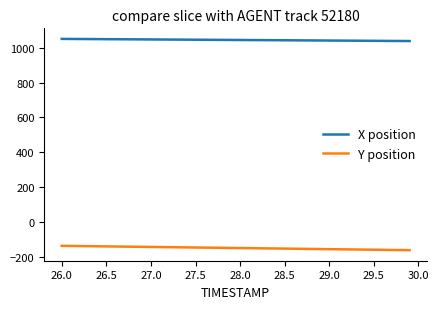

What are all the series names shown in the legend?

X position, Y position